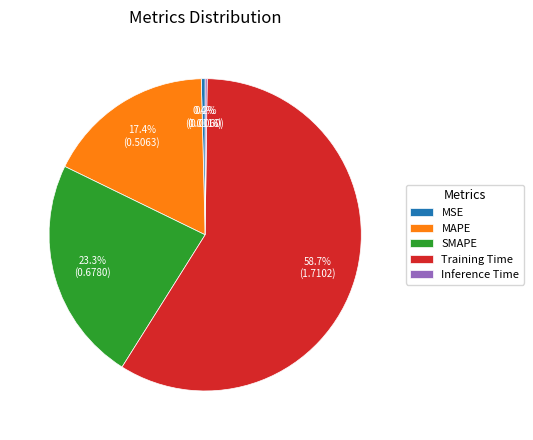

True or false: Training Time accounts for 59% of the total.

True